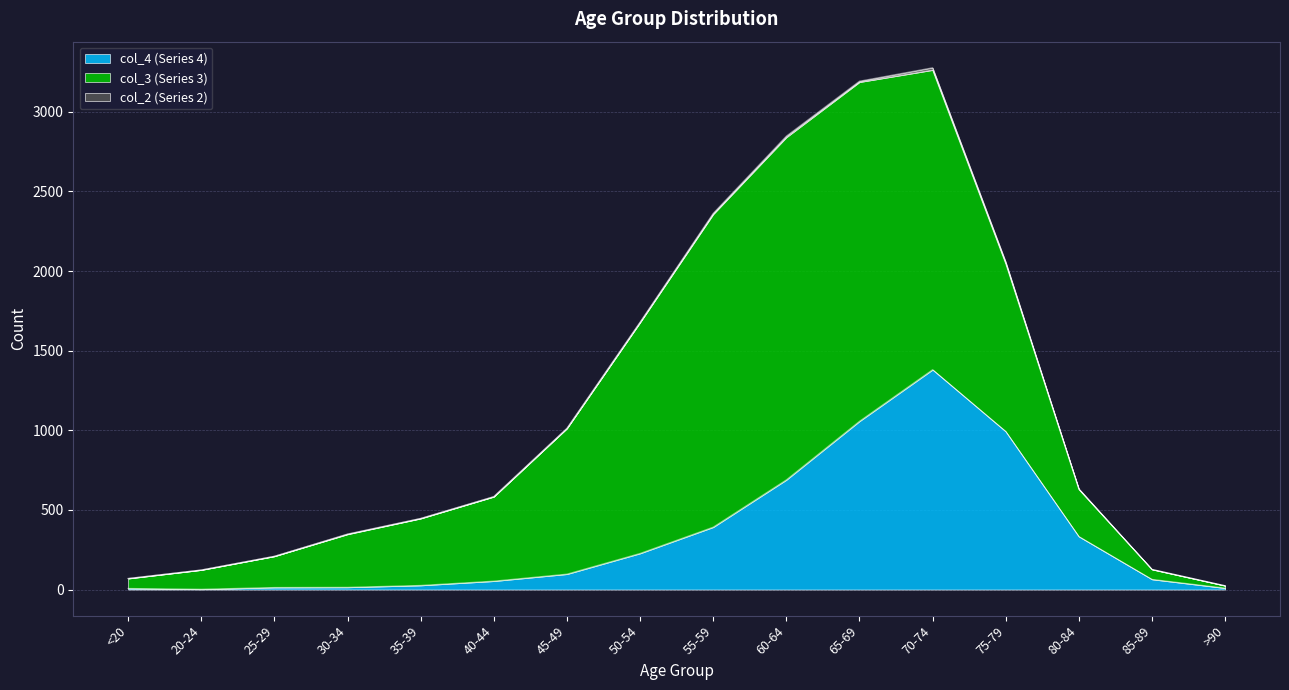

What is the total value across all series at 70-74?

3277